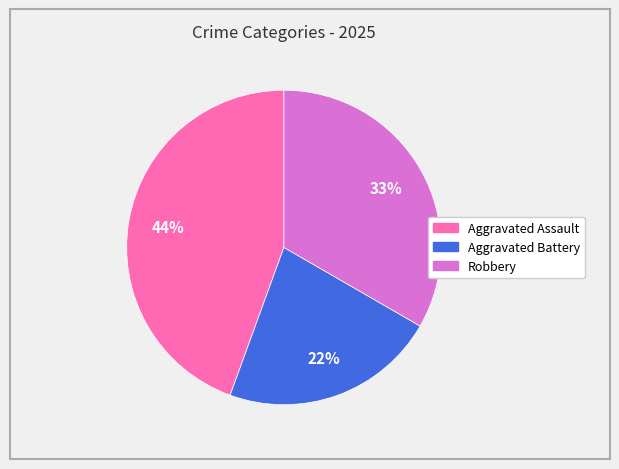

How many segments does this pie chart have?

3